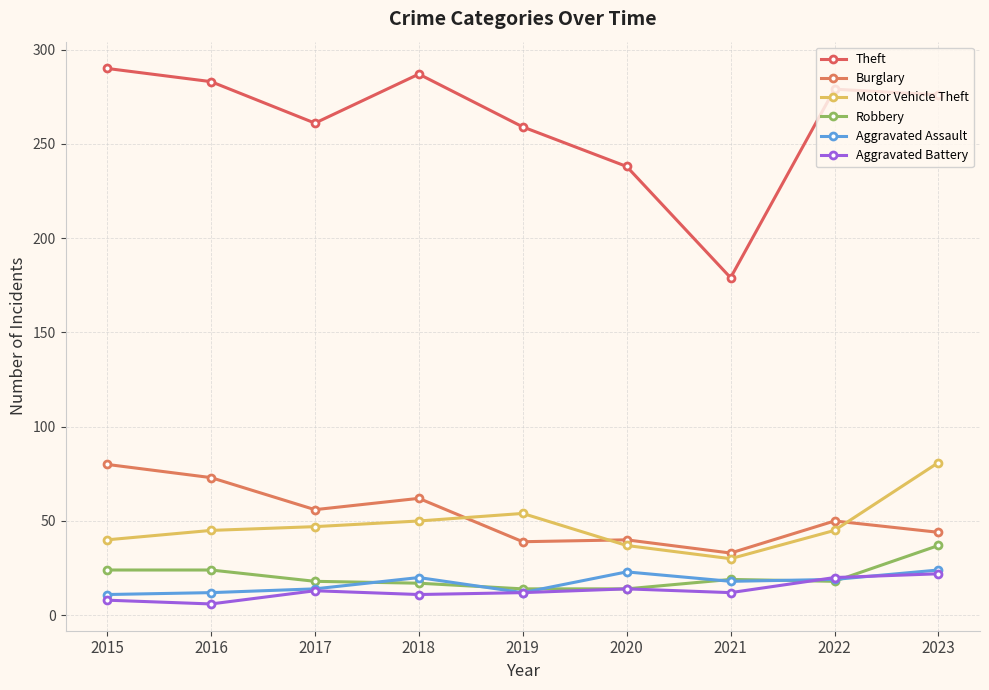

The value of Theft at 2021 is 234. True or false?

False